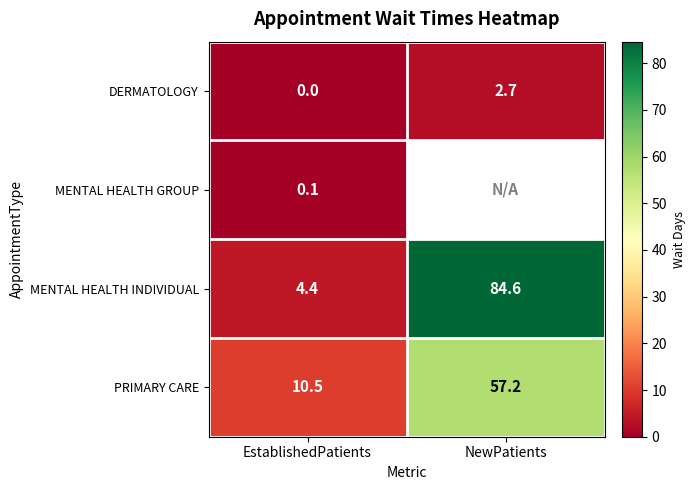

Which category has the highest value in the MENTAL HEALTH INDIVIDUAL series?

NewPatients